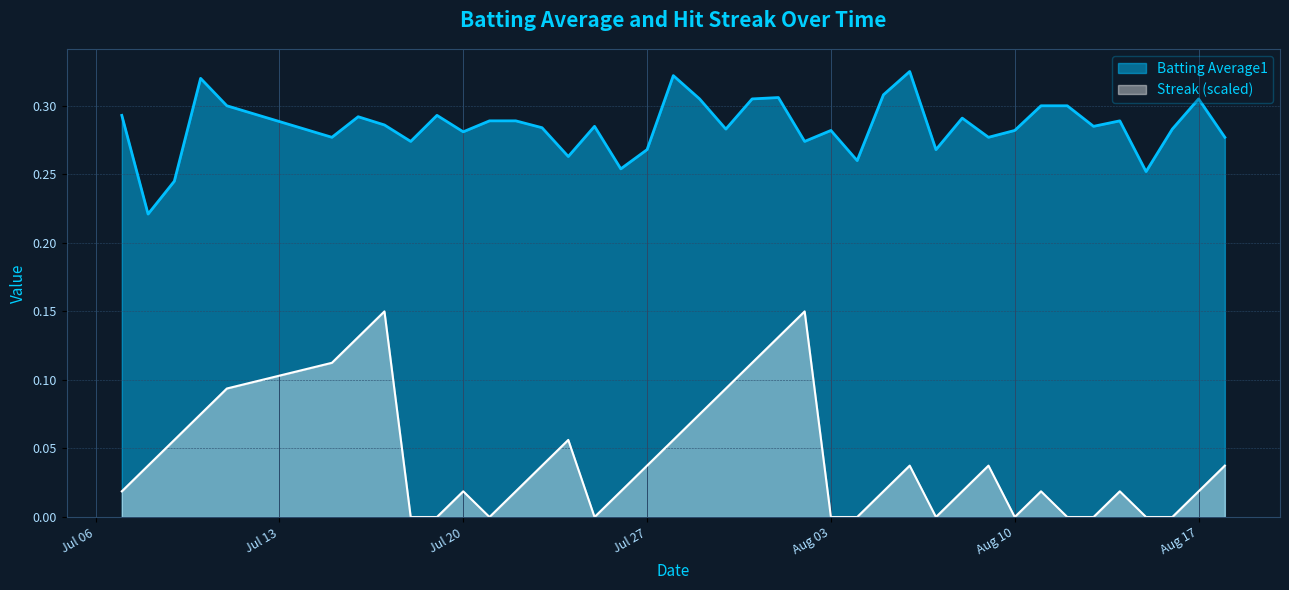

List the series in order of their peak value, highest first.

Batting Average1, Streak (scaled)